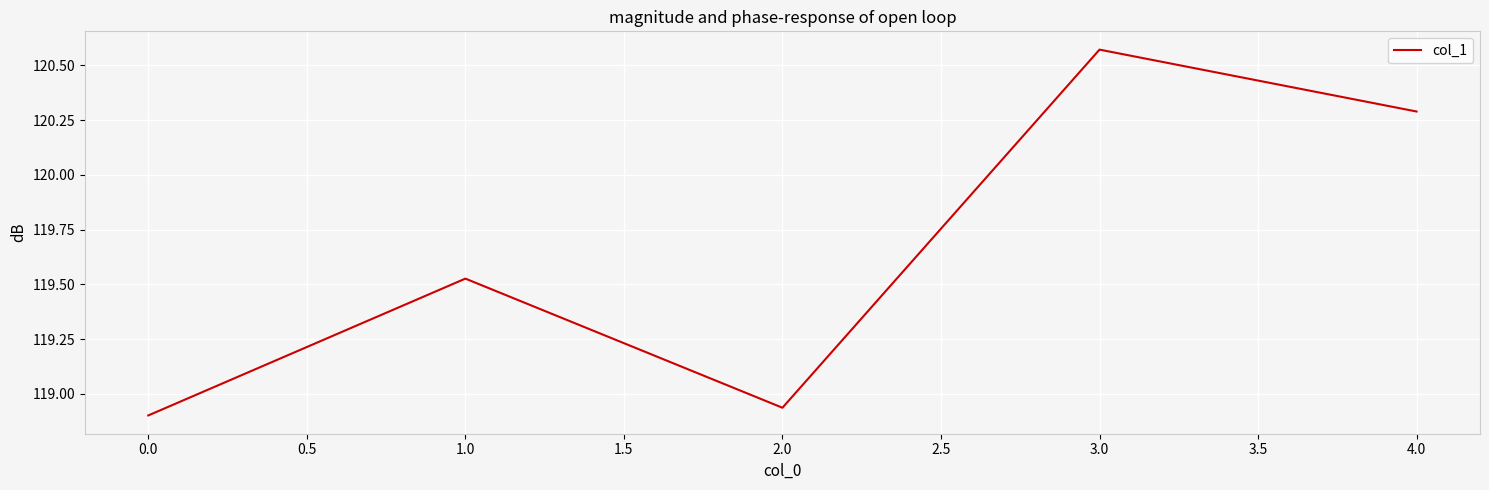

Which label corresponds to the largest value in the chart?

3.0